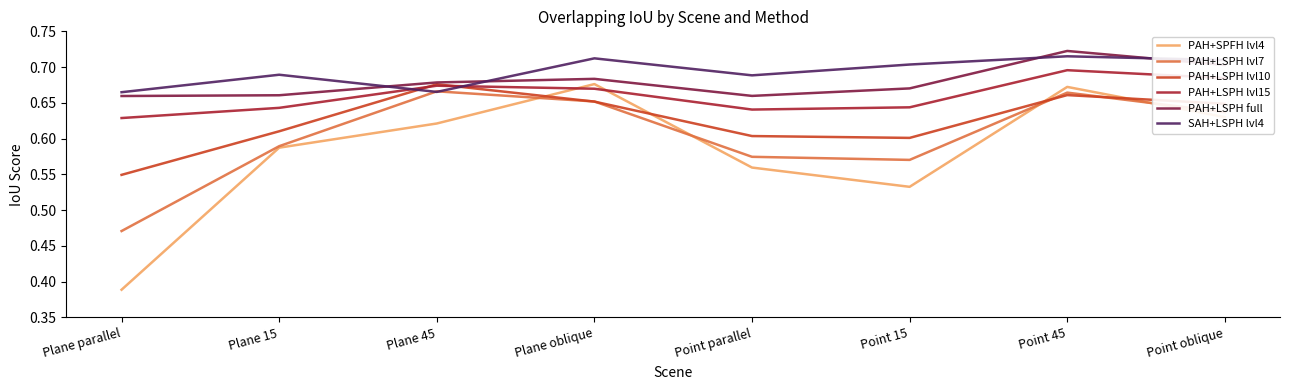

Where is the first local maximum for PAH+LSPH lvl15?

Plane 45